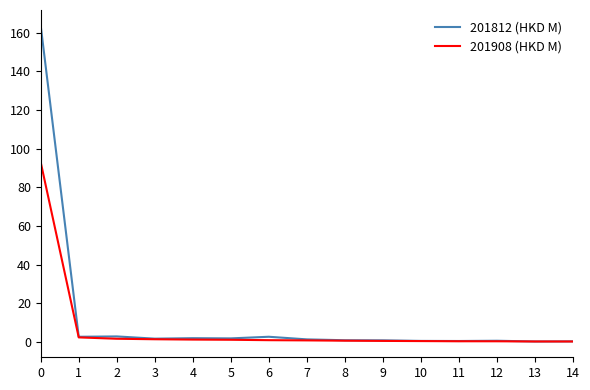

What is the total value across all series at 11?

0.8